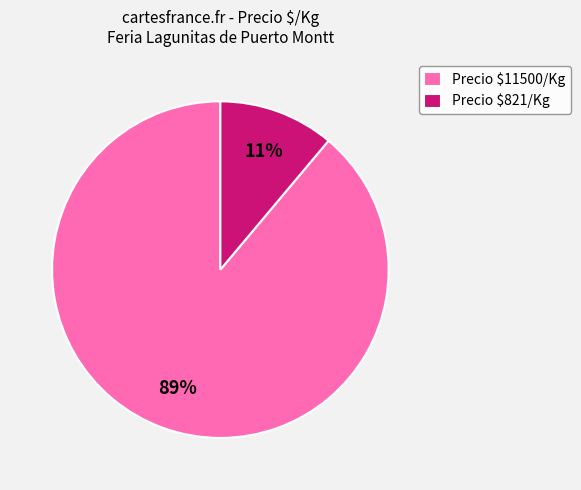

Is there any slice that represents more than half of the pie?

Yes